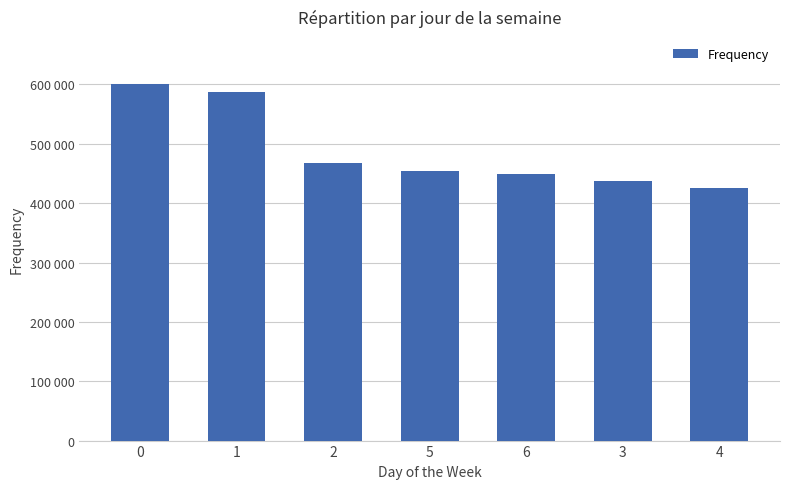

List the labels in order of value, largest first.

0, 1, 2, 5, 6, 3, 4